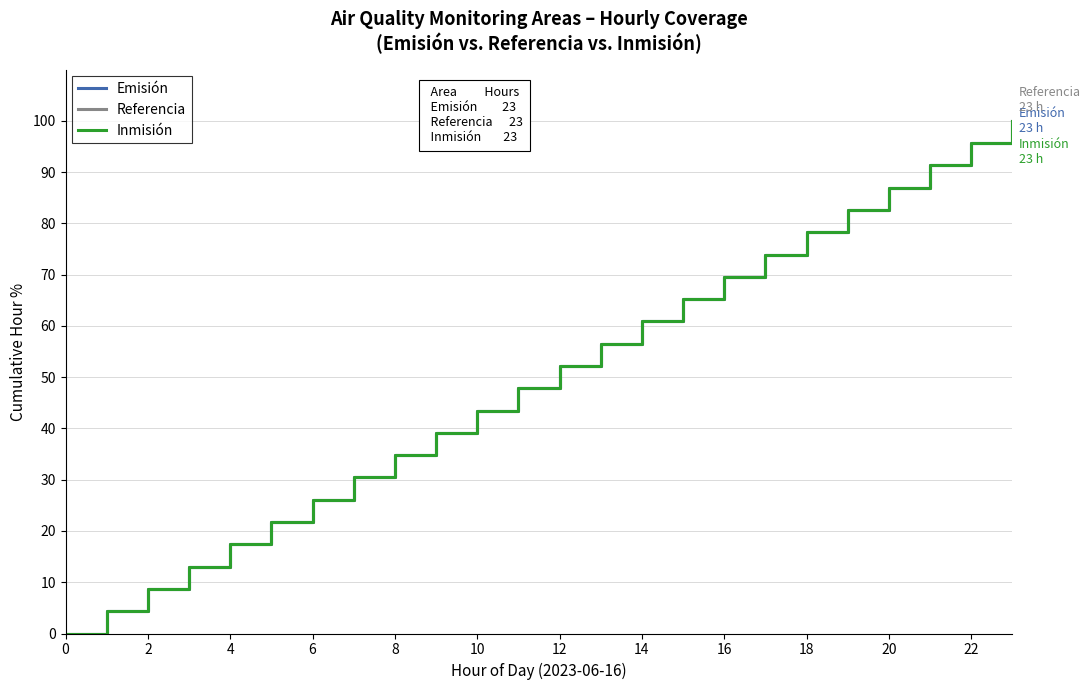

What is the average value of the Inmisión series?

50.0